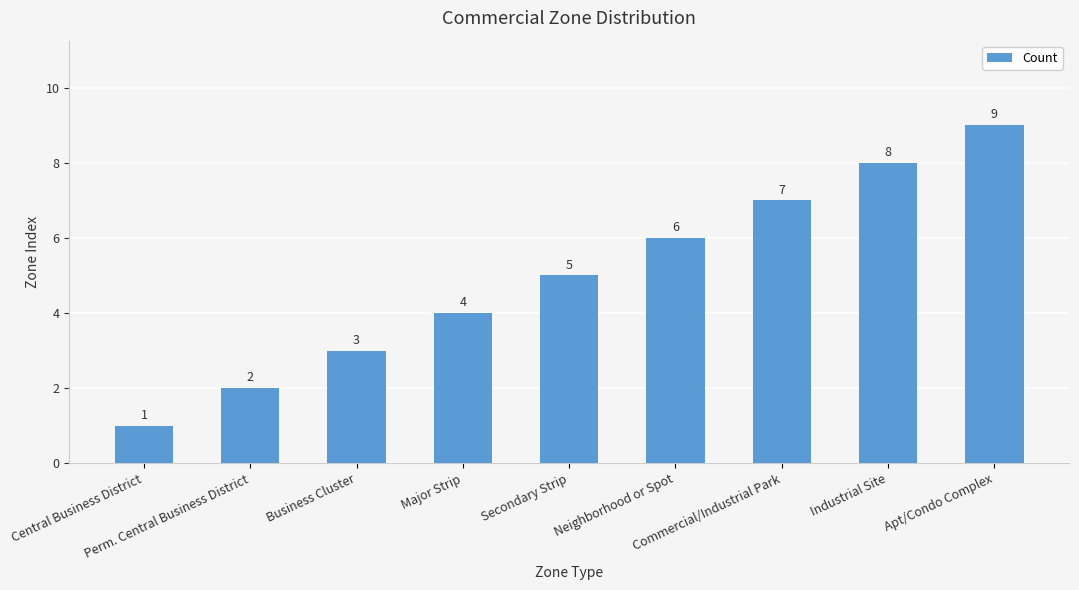

Reading left to right, extract all data points from this chart.

1	2	3	4	5	6	7	8	9